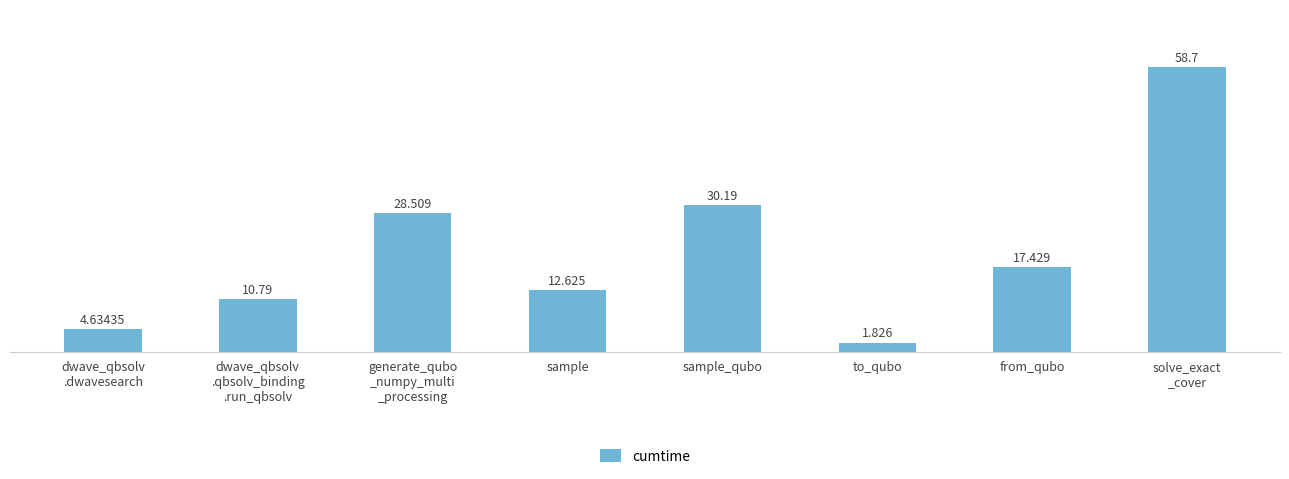

What is the ratio of the value at dwave_qbsolv
.qbsolv_binding
.run_qbsolv to the value at dwave_qbsolv
.dwavesearch?

2.3